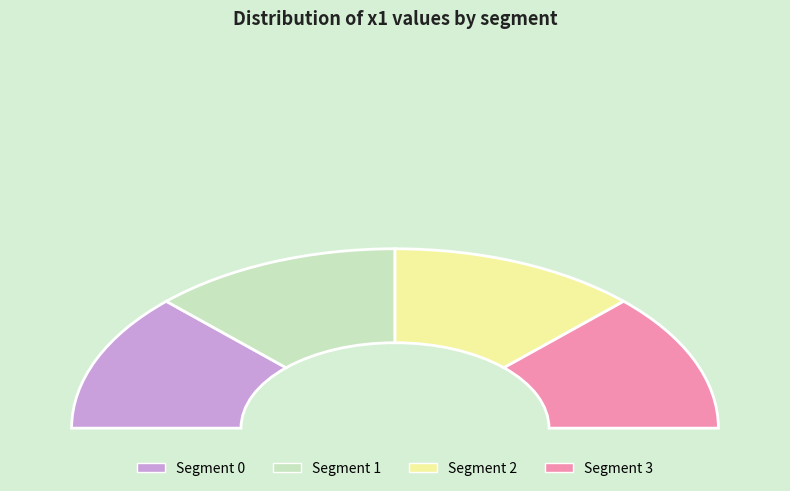

Count the number of slices in the pie.

4